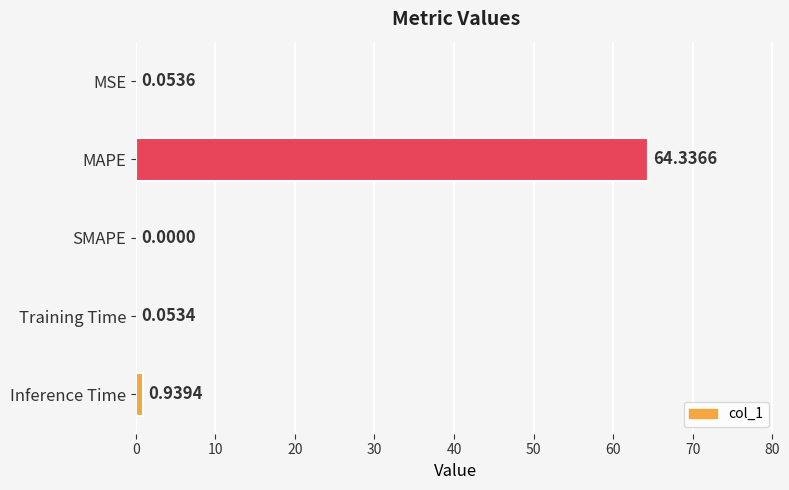

Between MAPE and MSE, which is larger?

MAPE